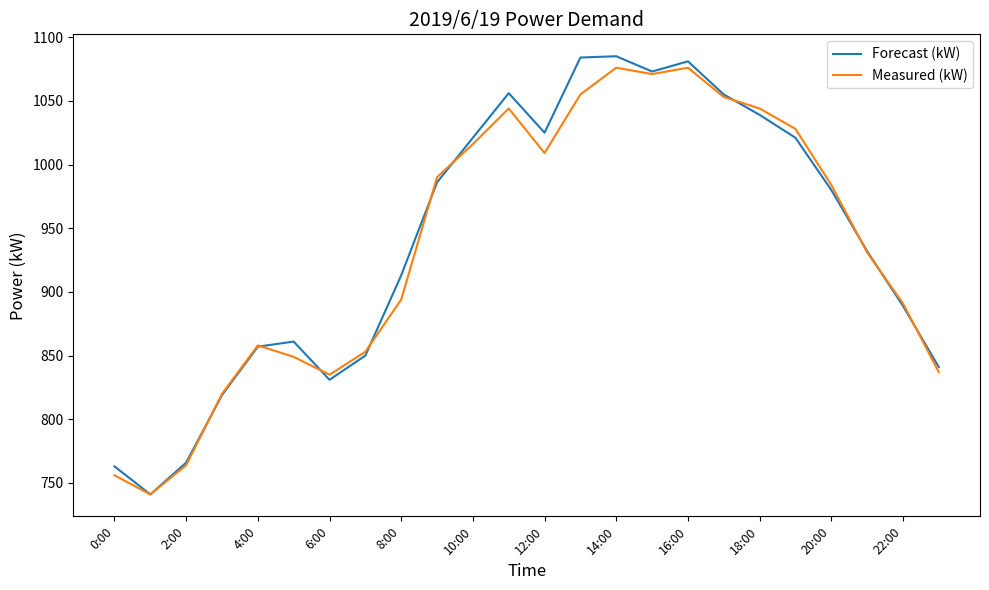

Which series has the largest range (max minus min)?

Forecast (kW)